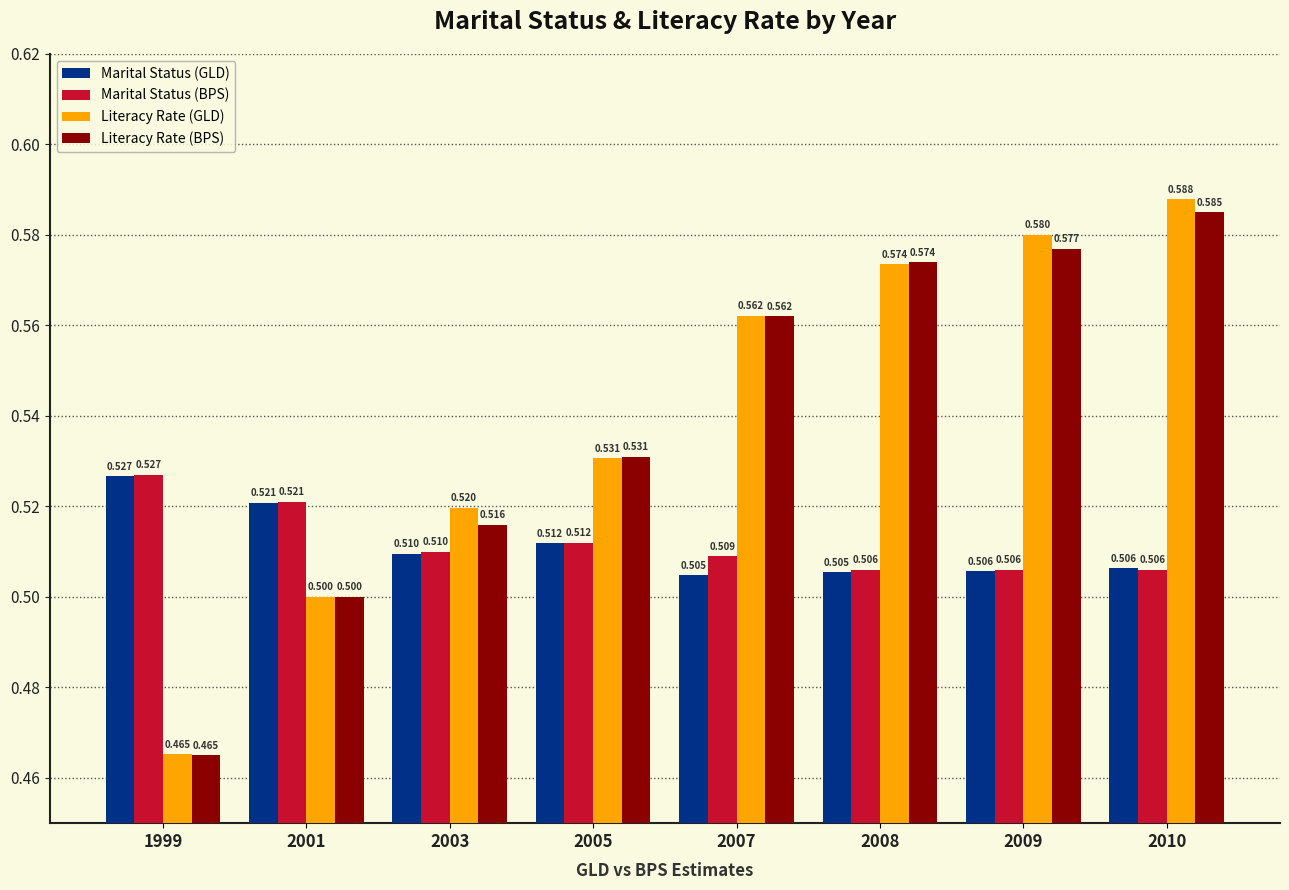

How many bars are there in total?

32